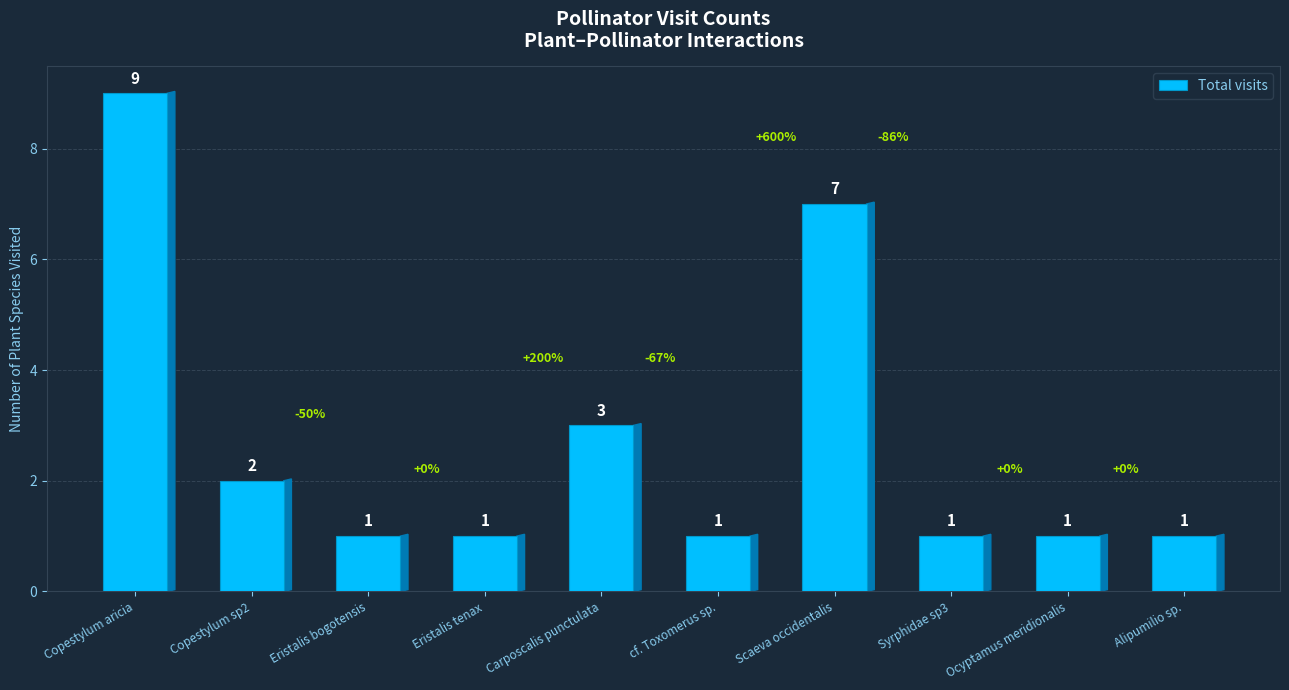

The chart shows a value of 1 at Eristalis tenax. True or false?

True